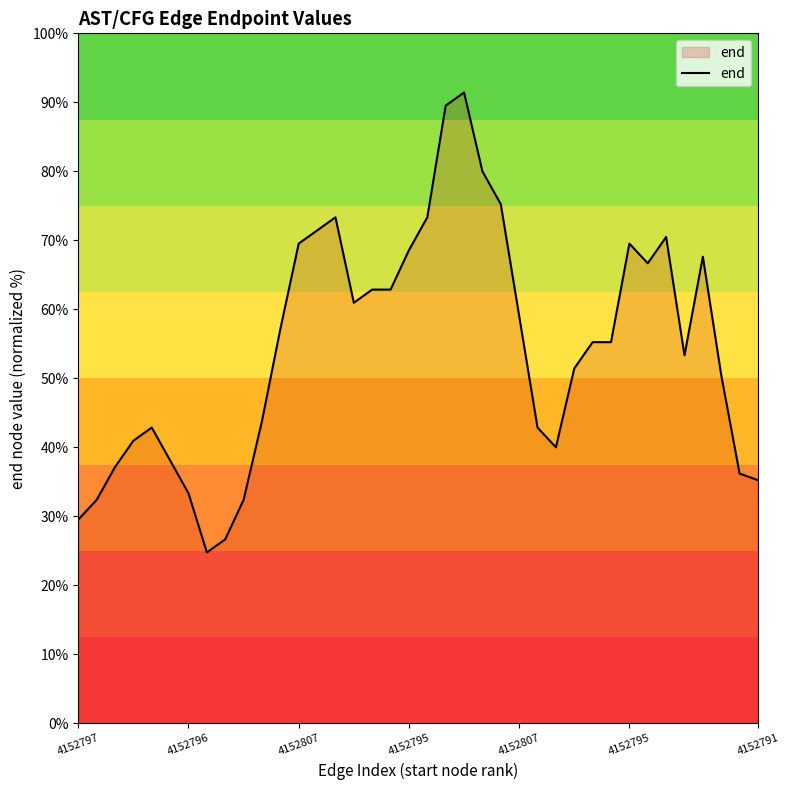

What is the greatest value displayed?

91.4